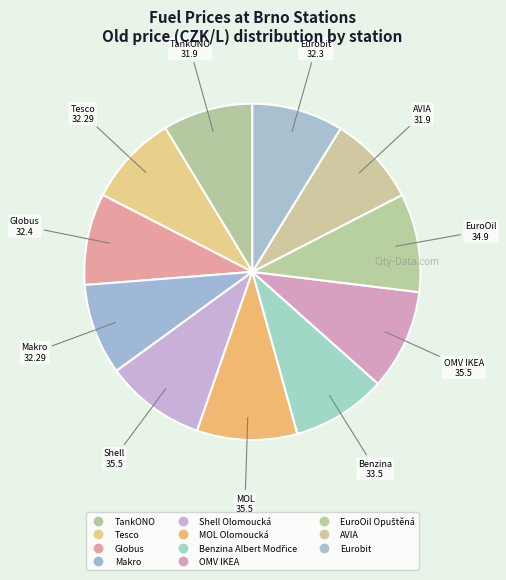

How many segments does this pie chart have?

11